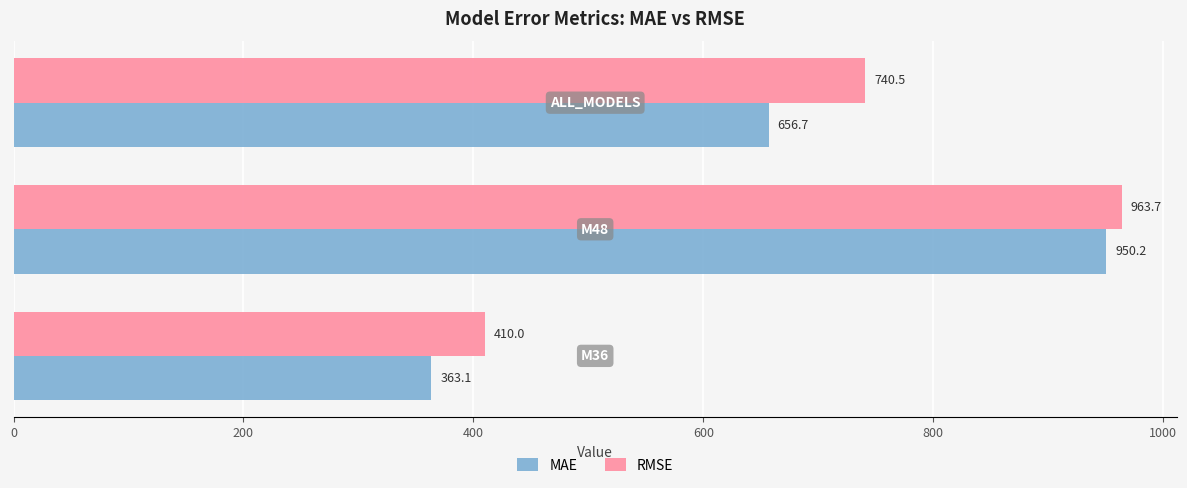

Which series has the largest total across all categories?

RMSE